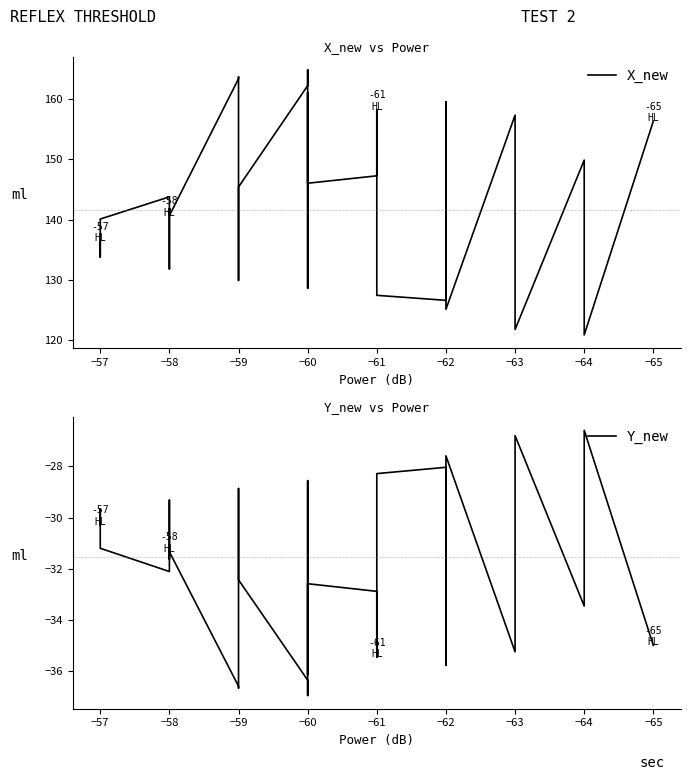

At how many categories does at least one series exceed 3?

40